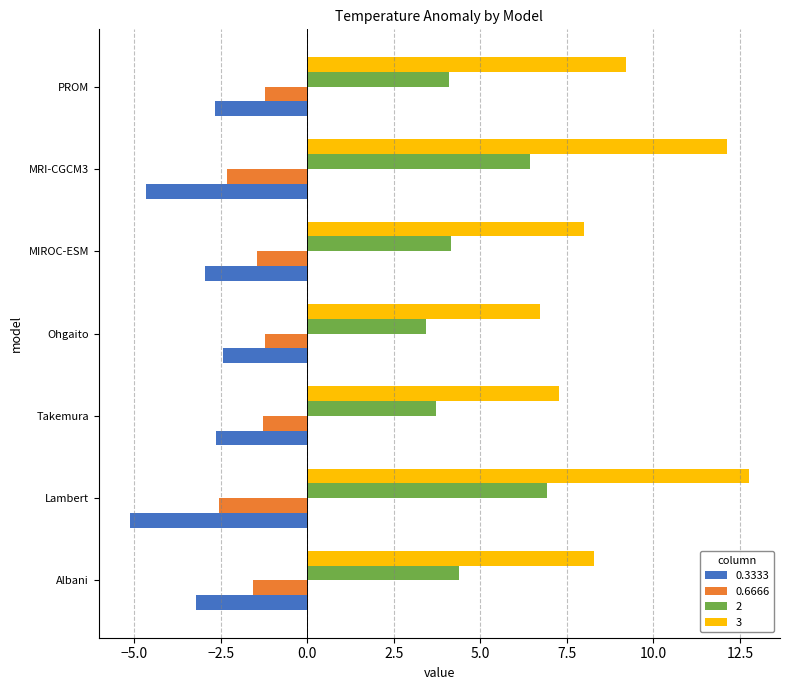

Which category has the highest value in the 3 series?

Lambert